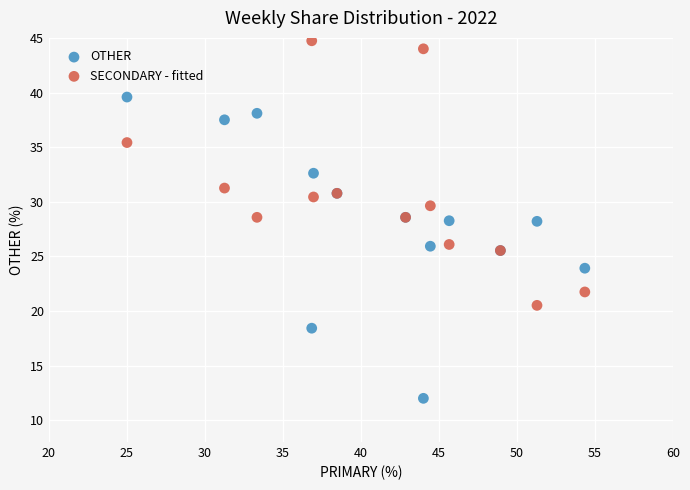

What is the X range (max minus min) for the scatter plot?

29.3